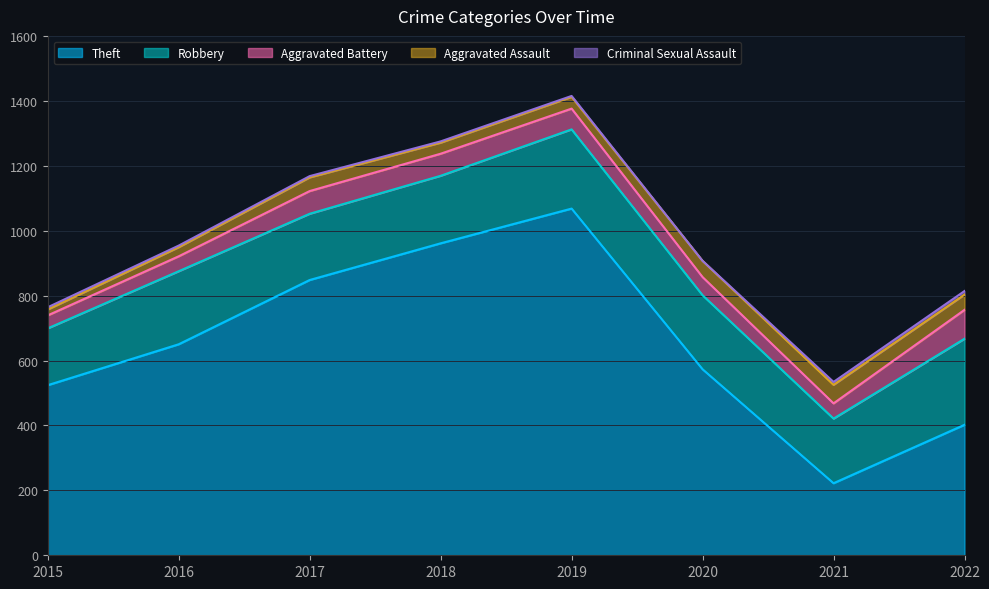

True or false: Aggravated Assault and Criminal Sexual Assault cross at least once.

False